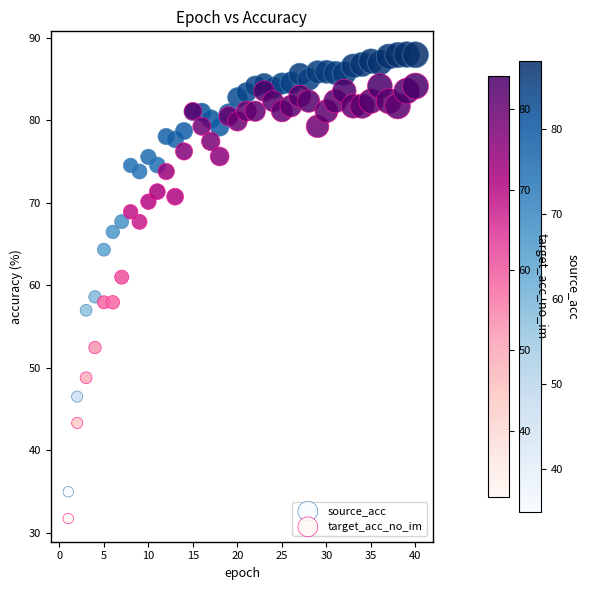

What are all the series names shown in the legend?

source_acc, target_acc_no_im